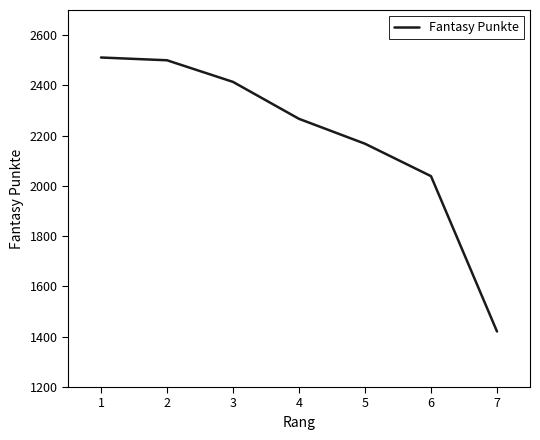

Where is the data nearest to the value 1966?

6